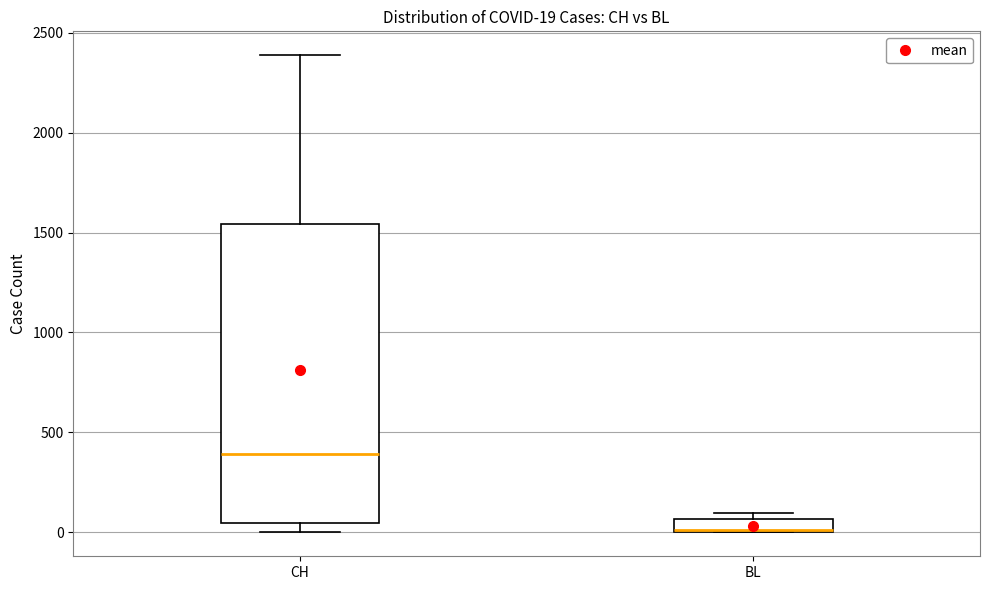

Which box is the tallest, from its lower edge to its upper edge?

CH